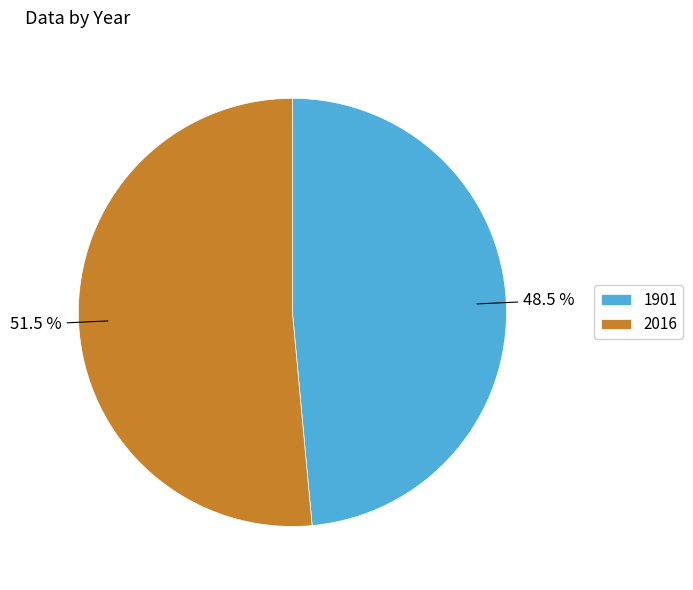

Combined, do 2016 and 1901 account for over 50%?

Yes